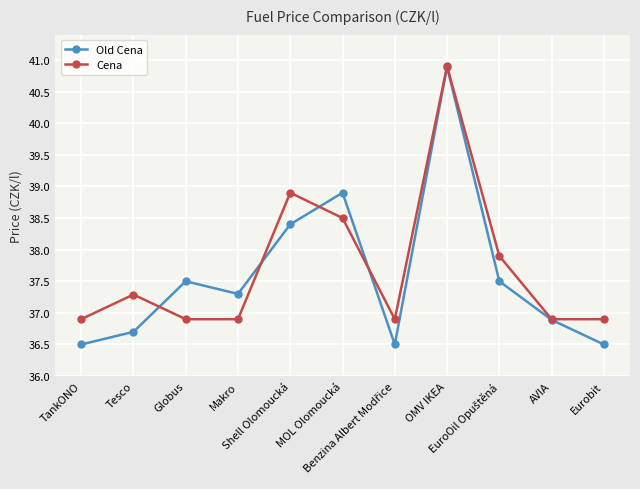

Rank the series by their average value, from lowest to highest.

Old Cena, Cena